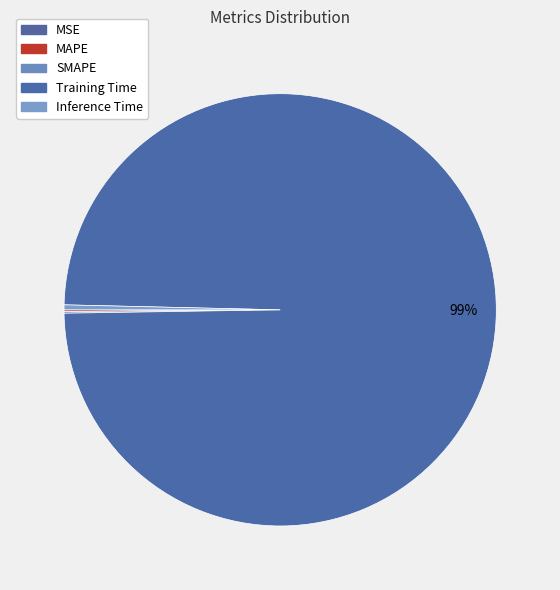

Do MSE and Inference Time together represent more than half of the pie?

No